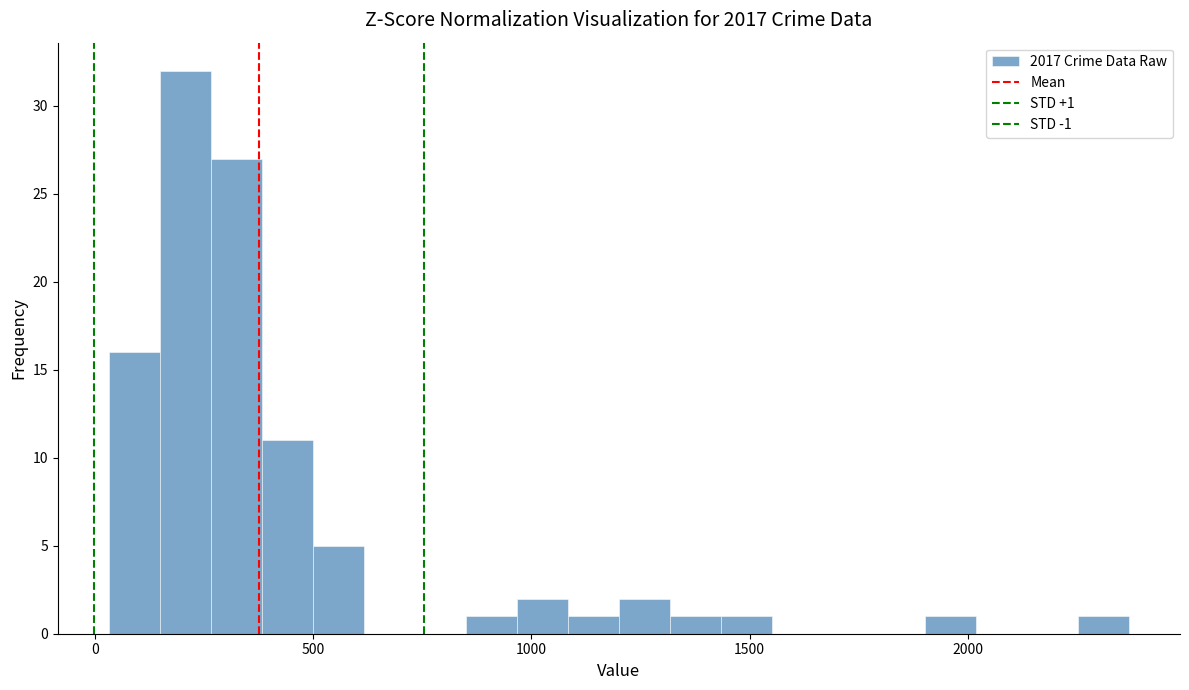

Around what value on the x-axis is the tallest bar? Give the approximate position of its centre, as read against the axis.

200